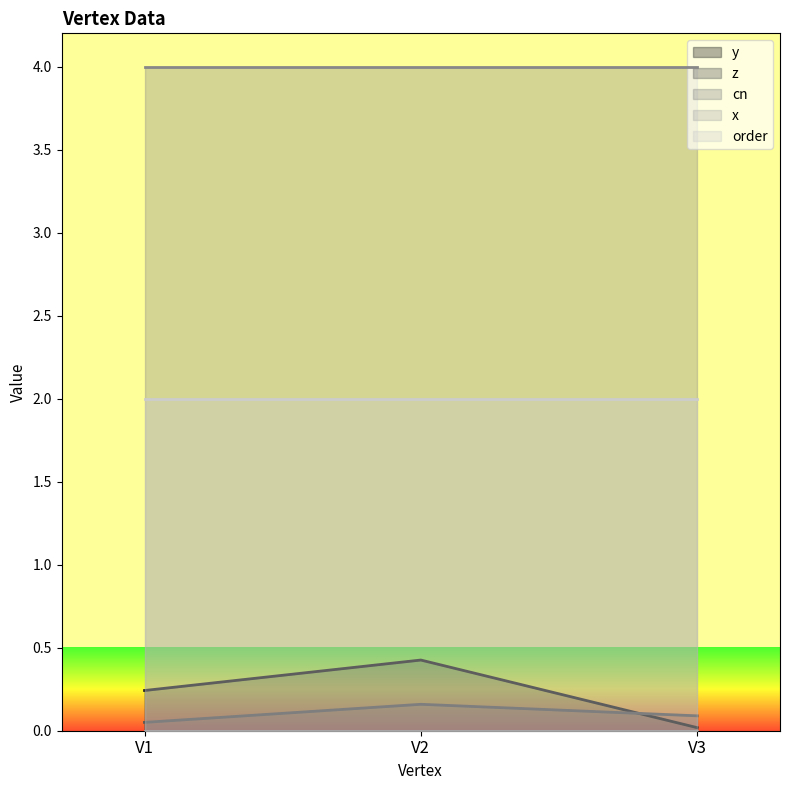

At which category is the sum across all series the highest?

V2